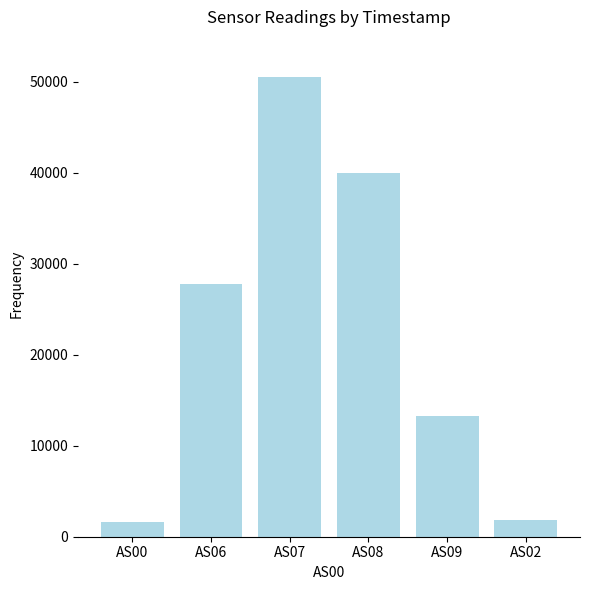

The chart shows a value of 1654.6 at AS00. True or false?

True